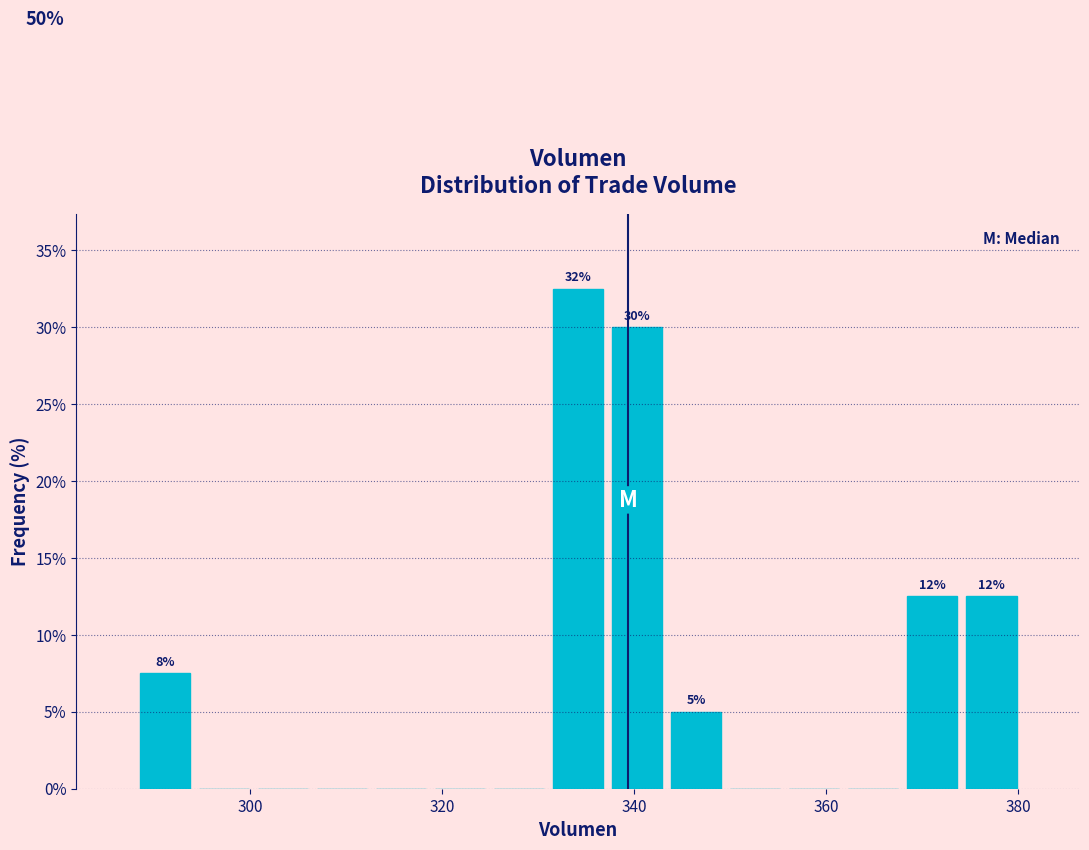

Around what value on the x-axis is the tallest bar? Give the approximate position of its centre, as read against the axis.

334